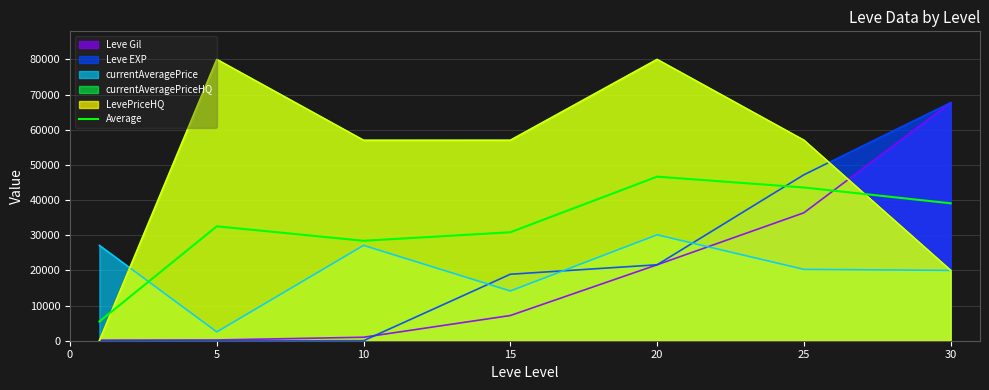

What is the difference between the second highest and second lowest values?

15162.8